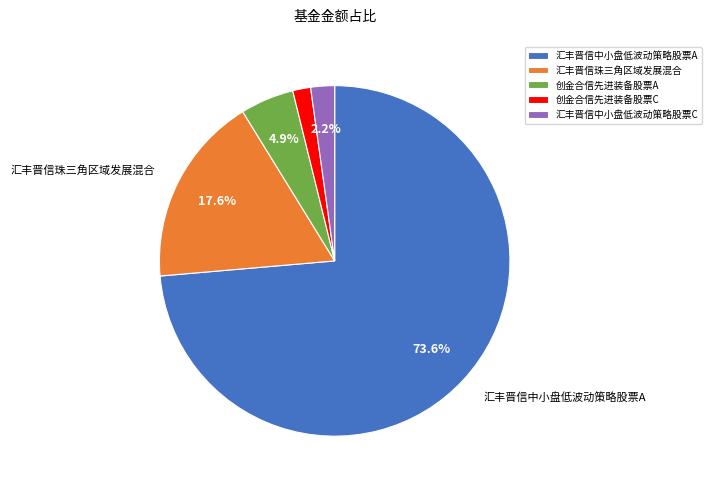

To the nearest percent, what is the average slice percentage?

20%